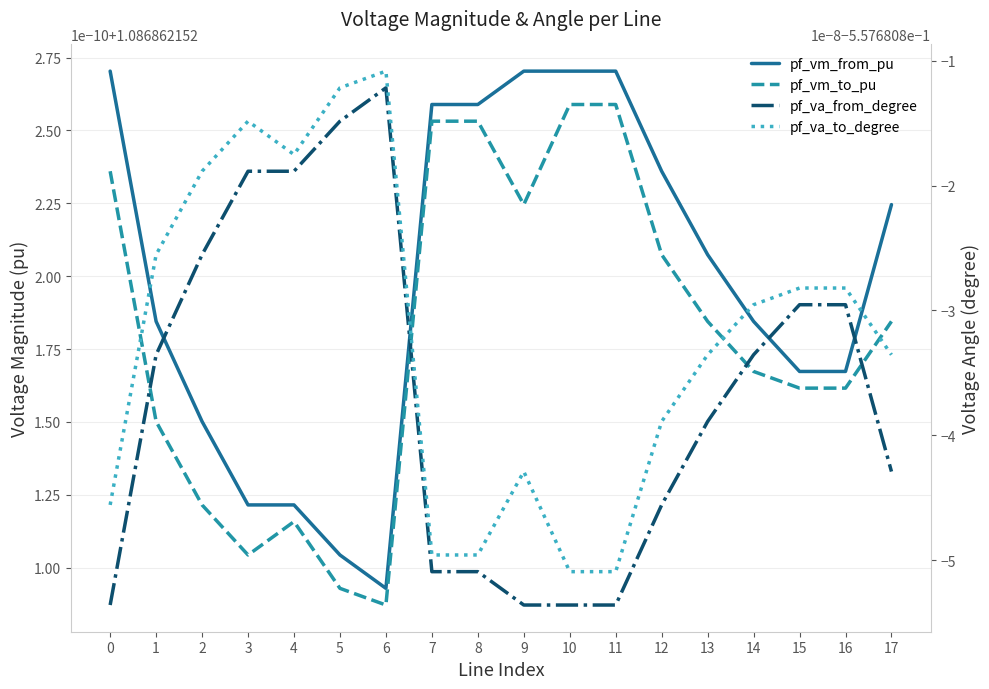

True or false: pf_vm_to_pu and pf_va_to_degree intersect in this chart.

False